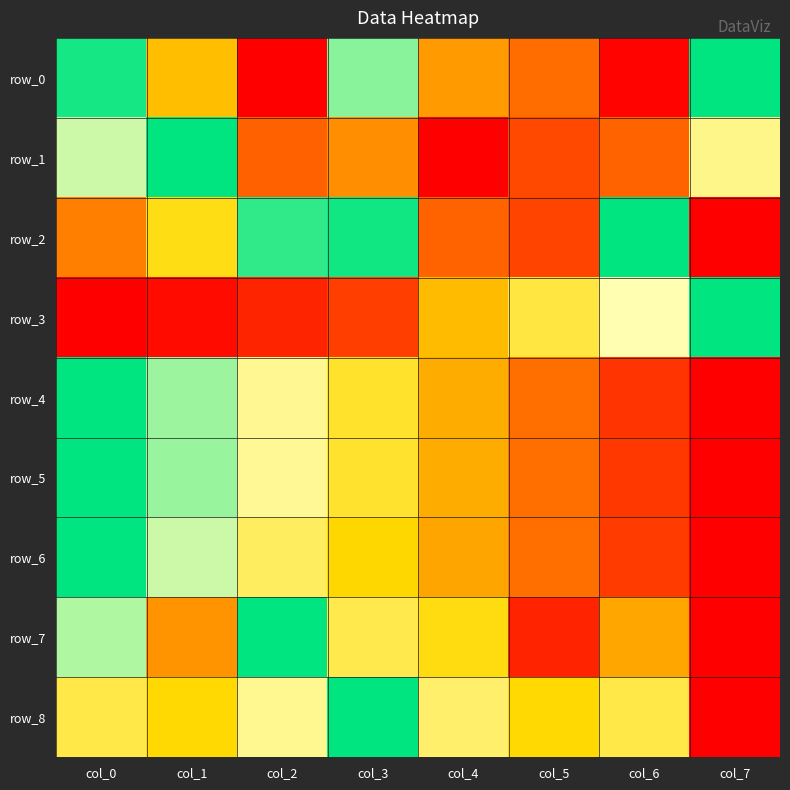

What is the total value across all series at col_6?

3.4